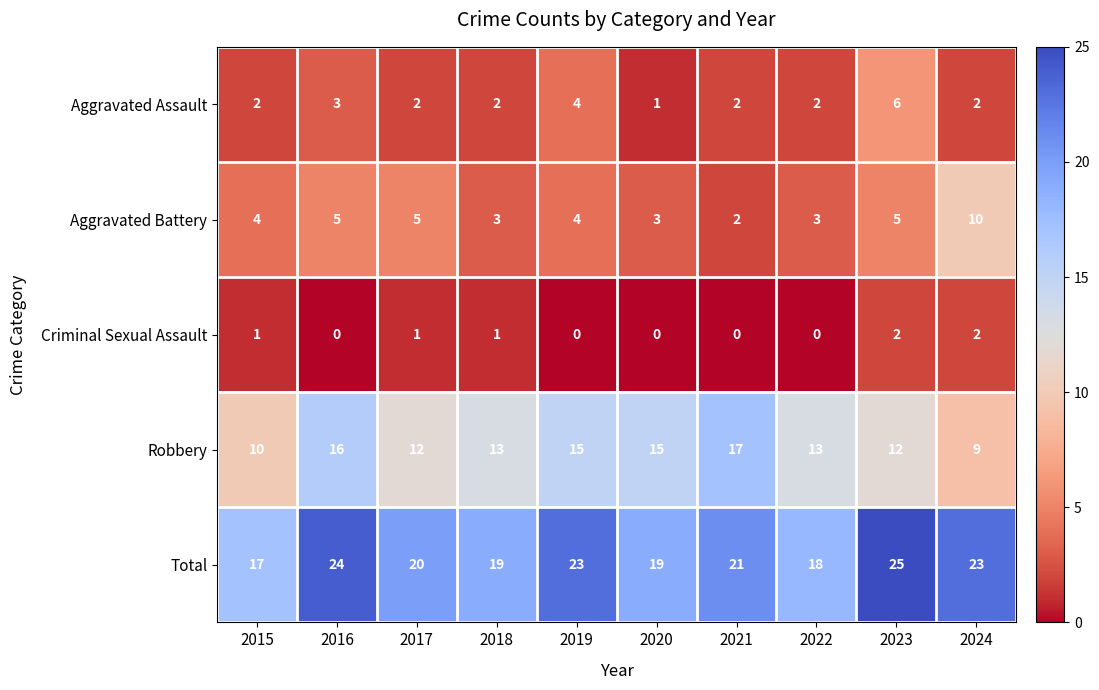

Is the value of Total at 2017 greater than the value of Aggravated Battery at 2020?

Yes